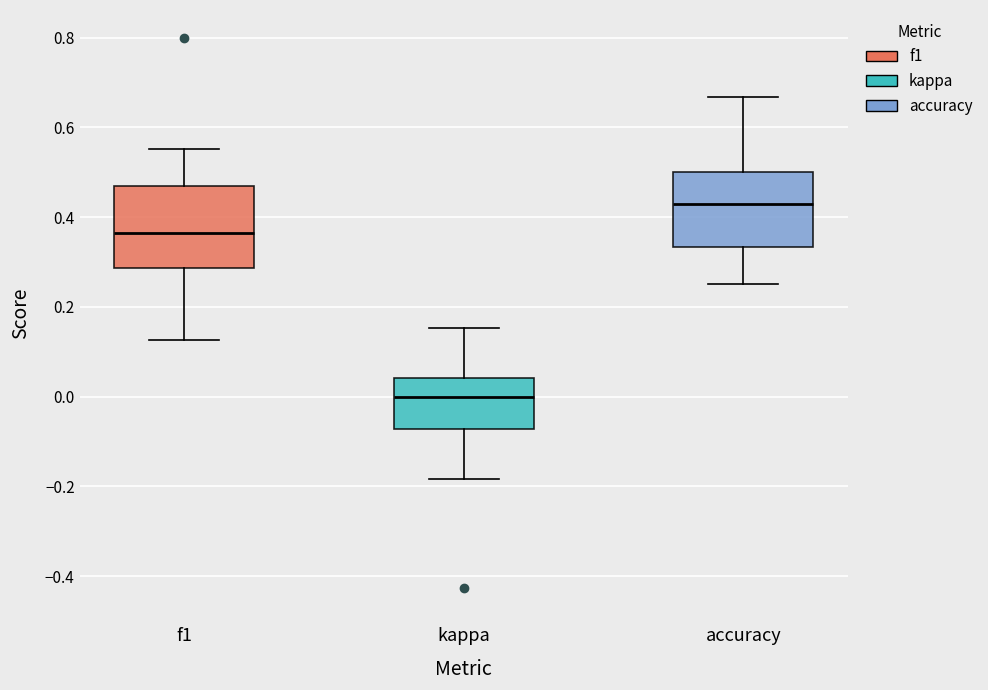

Which box has the lowest median line?

kappa